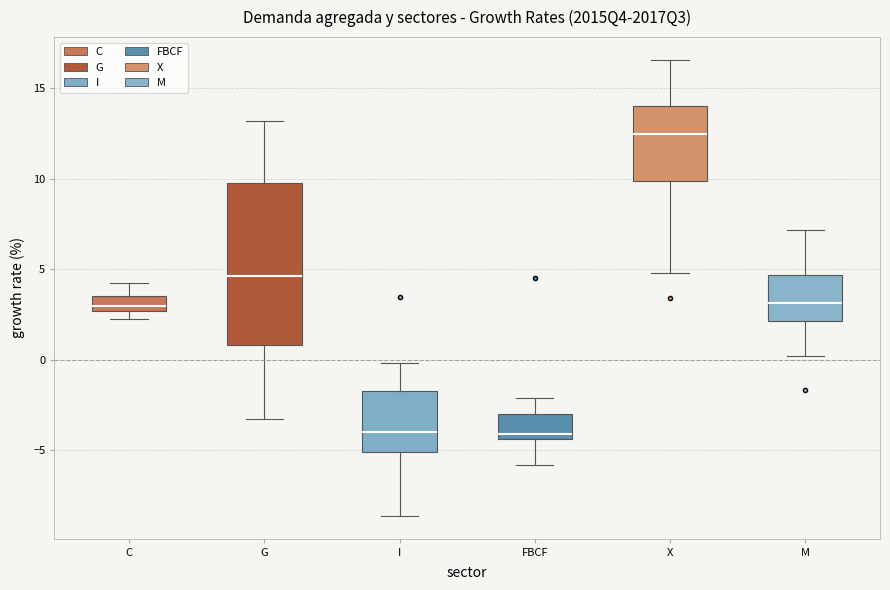

Reading left to right, transcribe this box plot: for each box, give where its median line is, the range the box spans, and where its two whiskers end, as read against the y-axis. The values are not printed on the chart, so give them approximately, as read against the axis.

C: median 3.0, box 2.5 to 3.5, whiskers 2.0 to 4.0
G: median 4.5, box 1.0 to 10.0, whiskers -3.5 to 13.0
I: median -4.0, box -5.0 to -2.0, whiskers -8.5 to 0.0
FBCF: median -4.0, box -4.5 to -3.0, whiskers -6.0 to -2.0
X: median 12.5, box 10.0 to 14.0, whiskers 5.0 to 16.5
M: median 3.0, box 2.0 to 4.5, whiskers 0.0 to 7.0